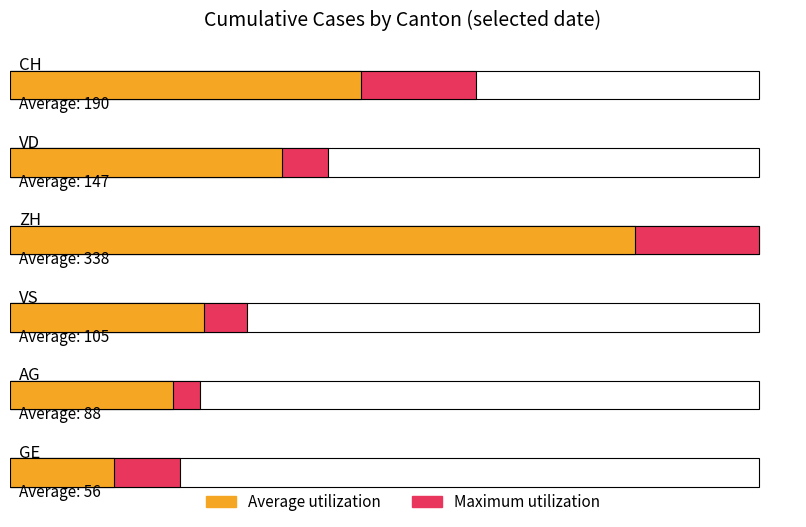

How many bars are there in each group?

2